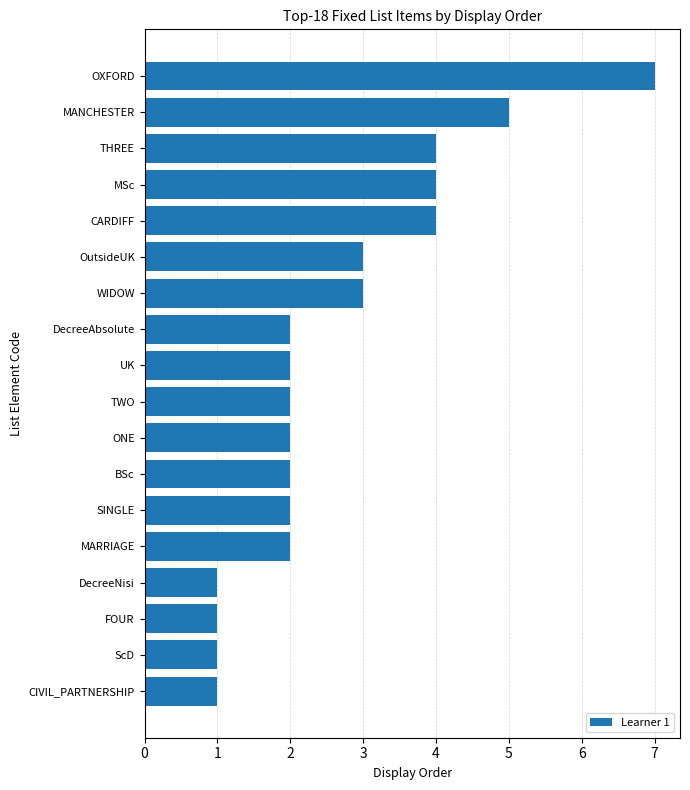

The value at UK is 2. True or false?

True